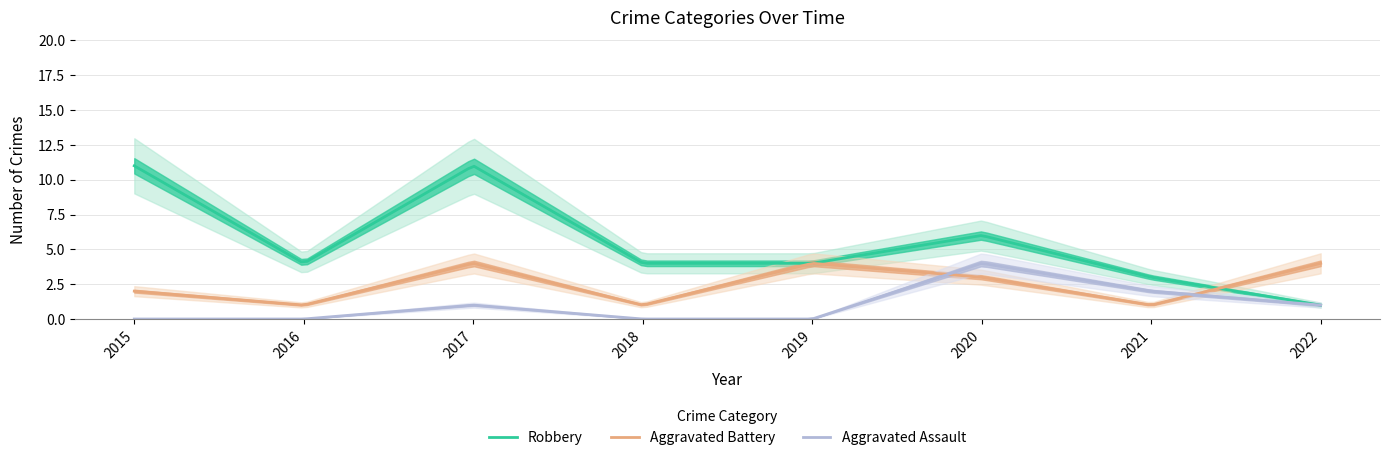

Count the Aggravated Assault values in the range 0 to 2.

7